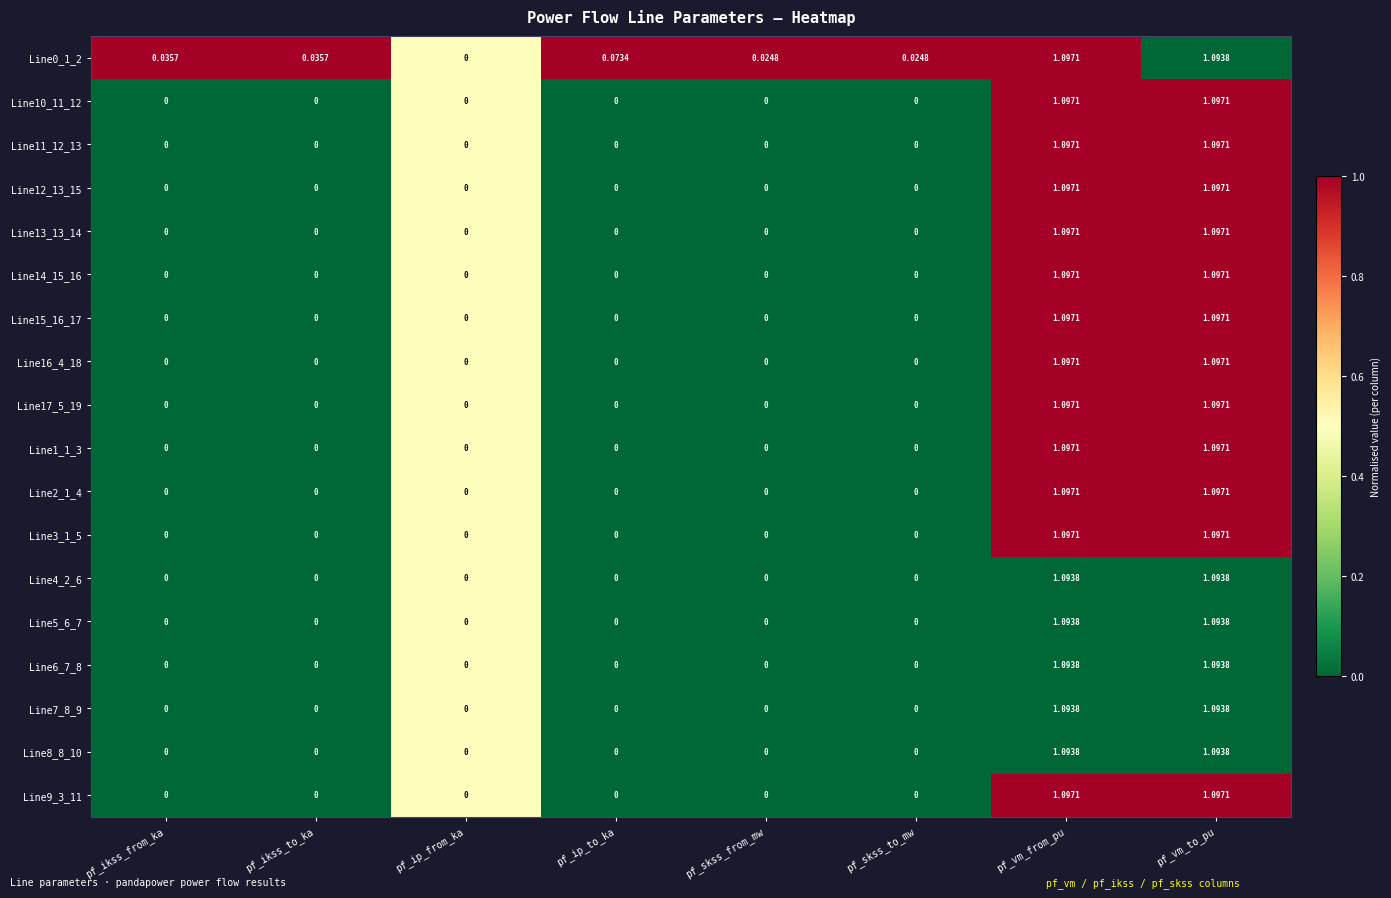

At which category is the sum across all series the highest?

pf_vm_from_pu